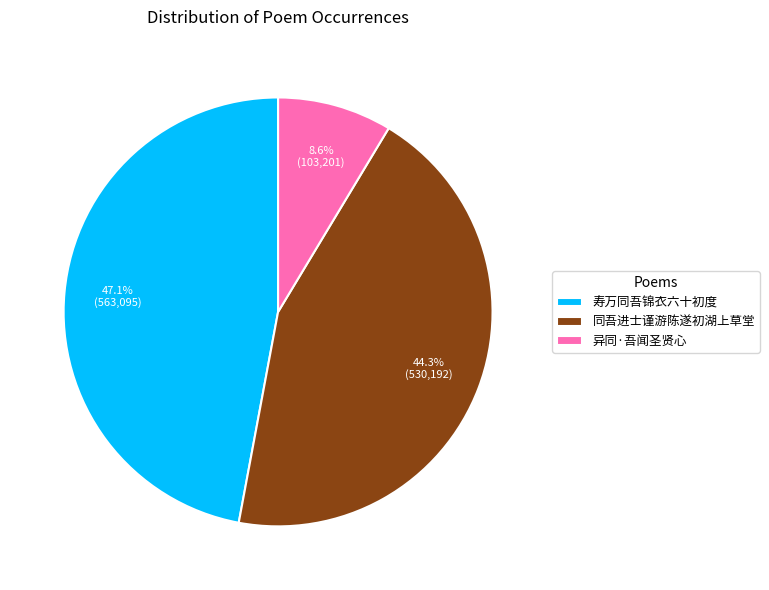

To the nearest percent, what percentage of the pie is 同吾进士谨游陈遂初湖上草堂?

44%